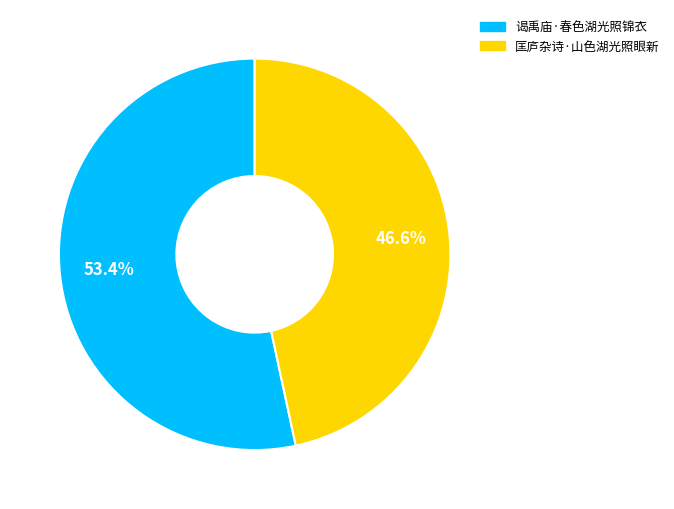

What percentage is the 谒禹庙·春色湖光照锦衣 slice, to the nearest percent?

53%